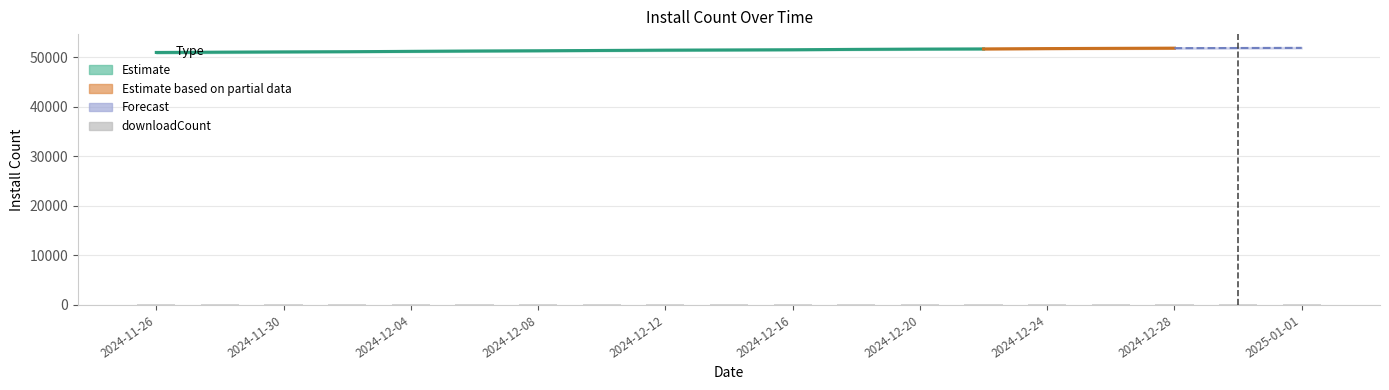

What is the minimum value shown in the chart?

232.4